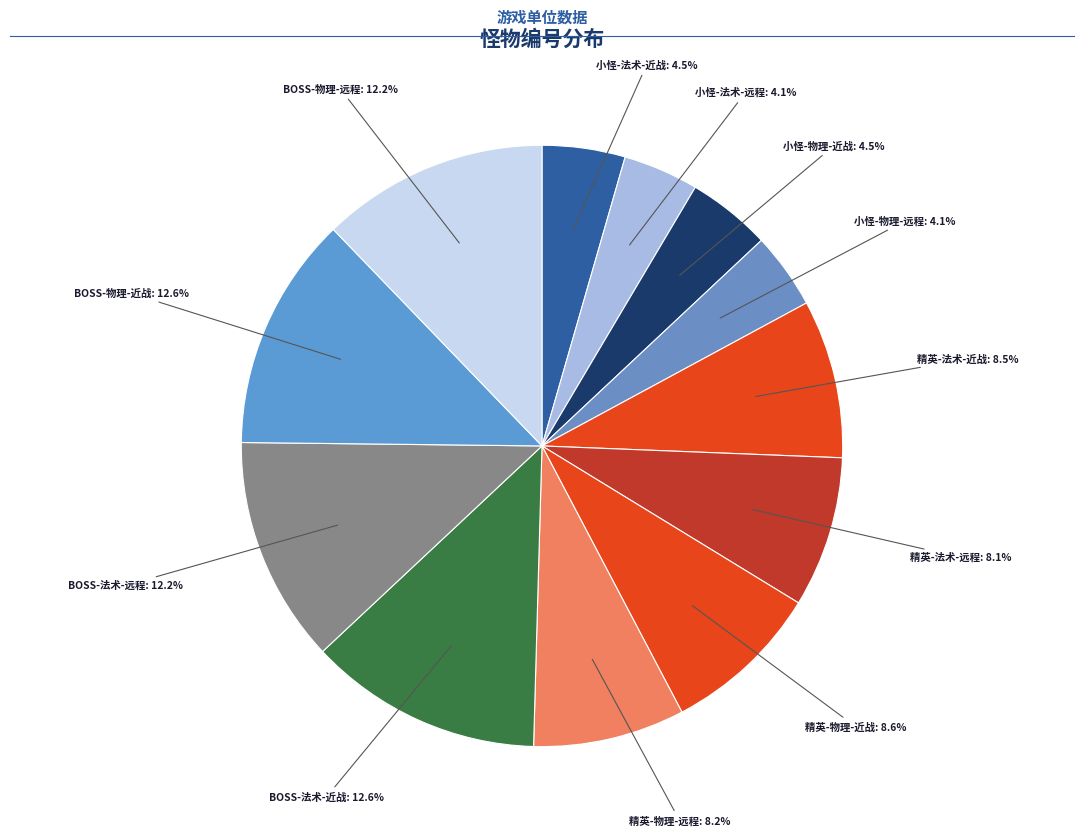

To the nearest percent, what is the difference between the largest and smallest slice percentages?

9%